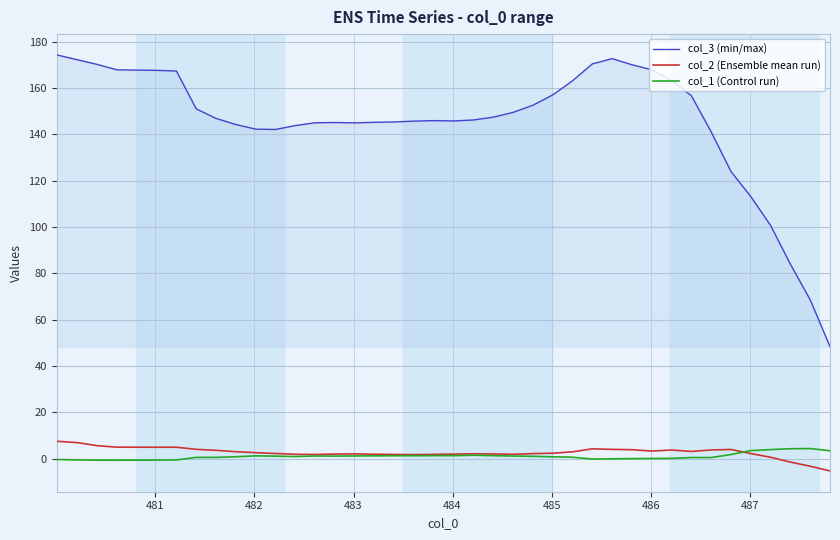

True or false: col_2 (Ensemble mean run) and col_3 (min/max) intersect in this chart.

False